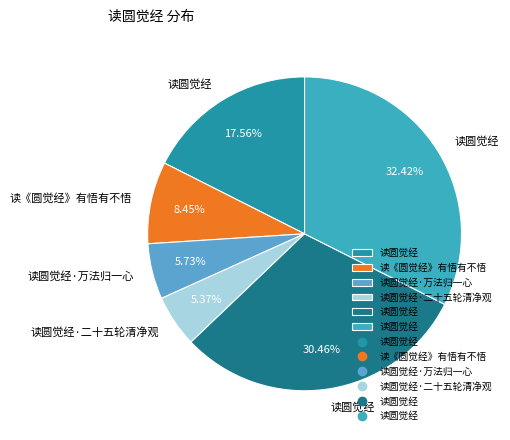

Count the number of slices in the pie.

6